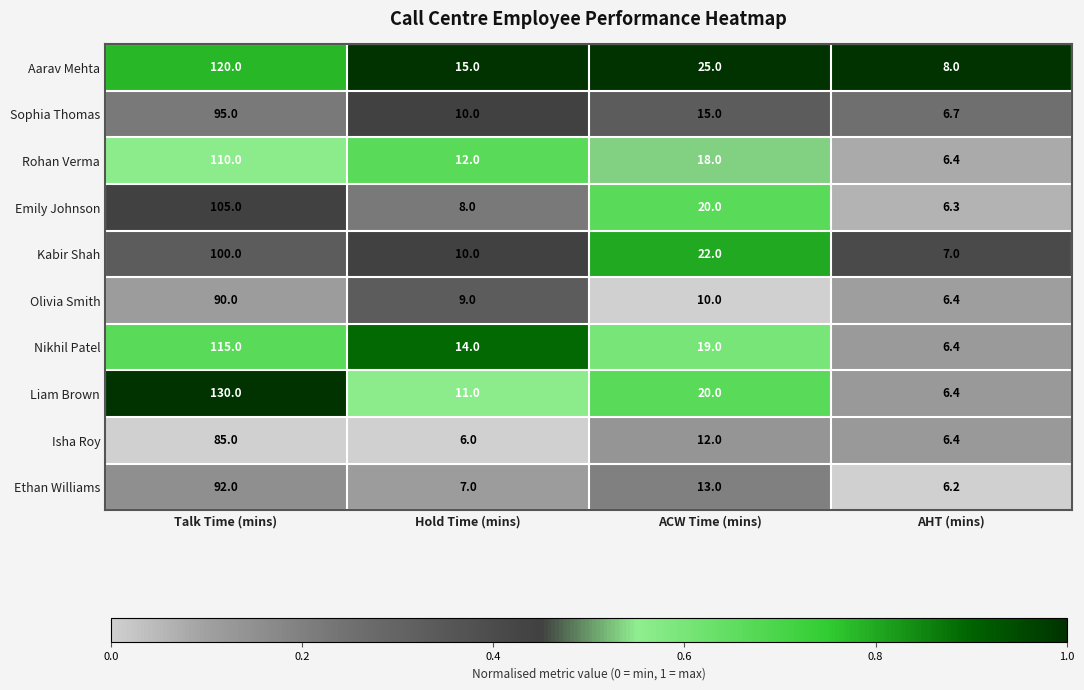

What is the spread (max minus min) of values at ACW Time (mins)?

15.0